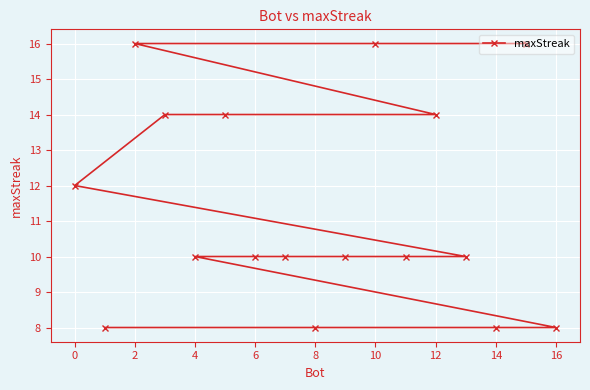

Reading right to left, transcribe all the data shown in this chart.

8	16	8	10	14	10	16	10	8	10	10	14	10	14	16	8	12